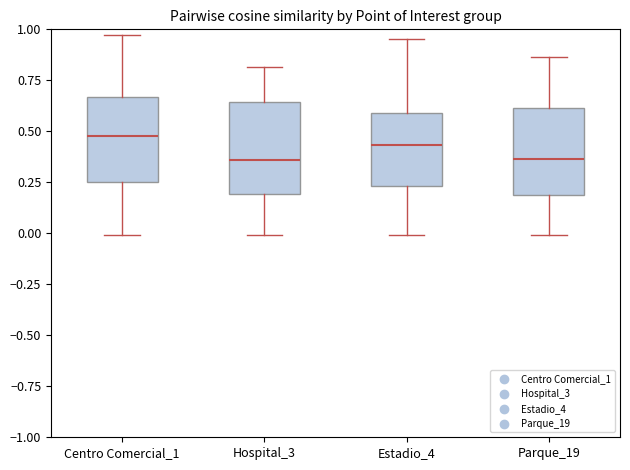

Where does the lower whisker of the box for Estadio_4 end on the y-axis? The values are not printed on the chart, so give them approximately, as read against the axis.

0.00